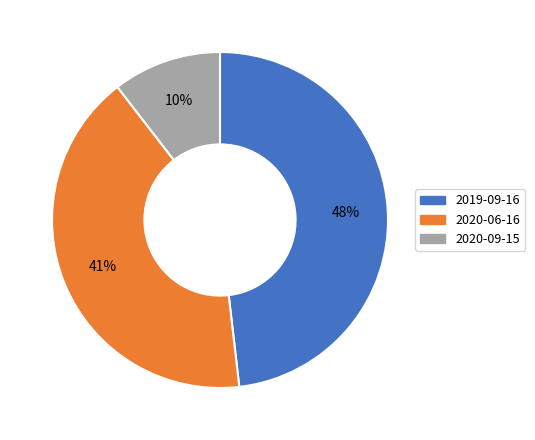

To the nearest percent, what is the combined percentage of 2019-09-16 and 2020-06-16?

90%